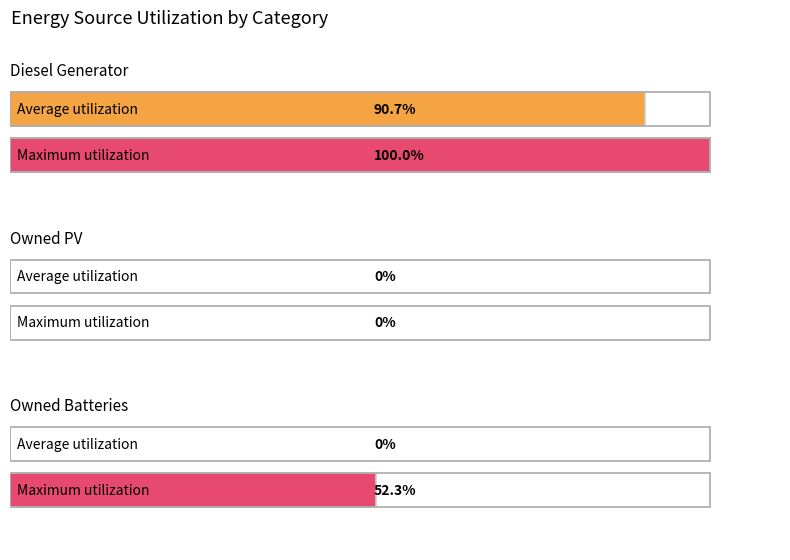

Count the number of categories in the chart.

3